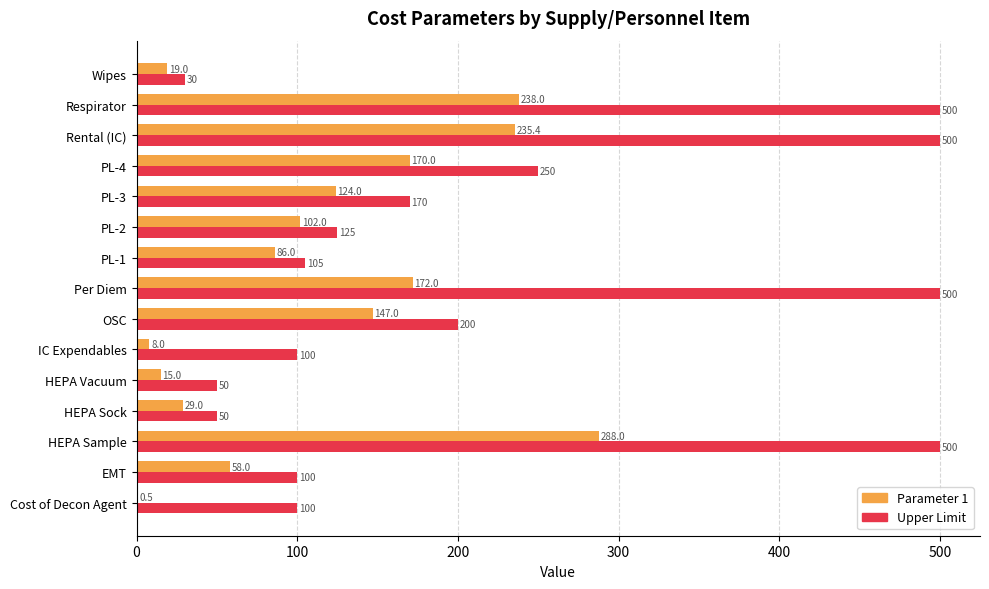

Is the value of Upper Limit at Per Diem greater than the value of Parameter 1 at Rental (IC)?

Yes